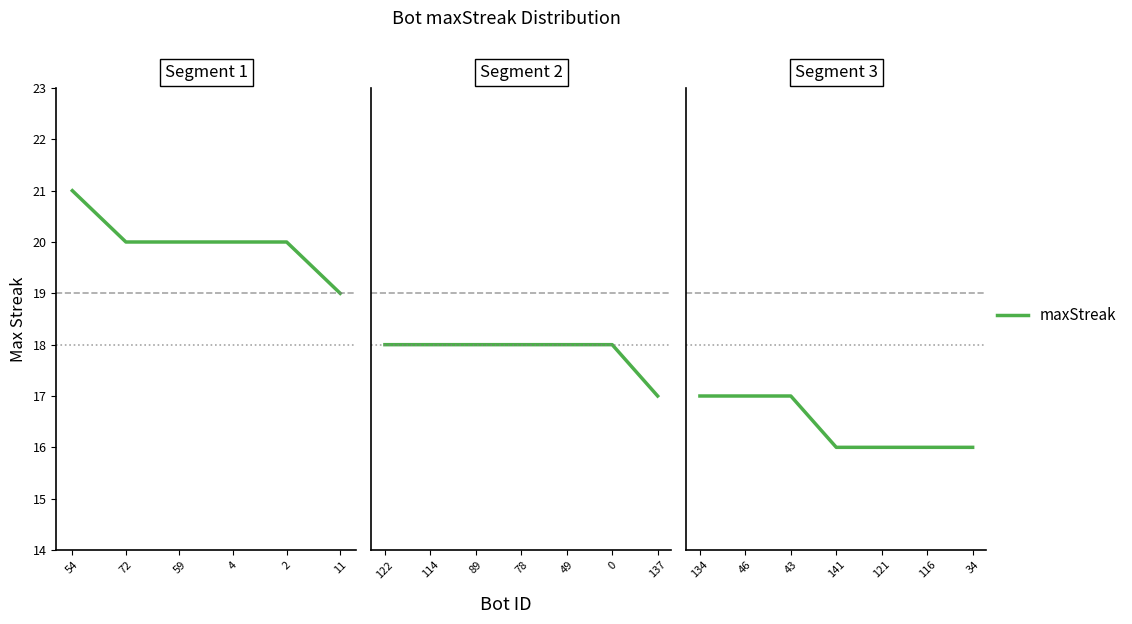

True or false: the data has more than 1 interior local peaks.

False